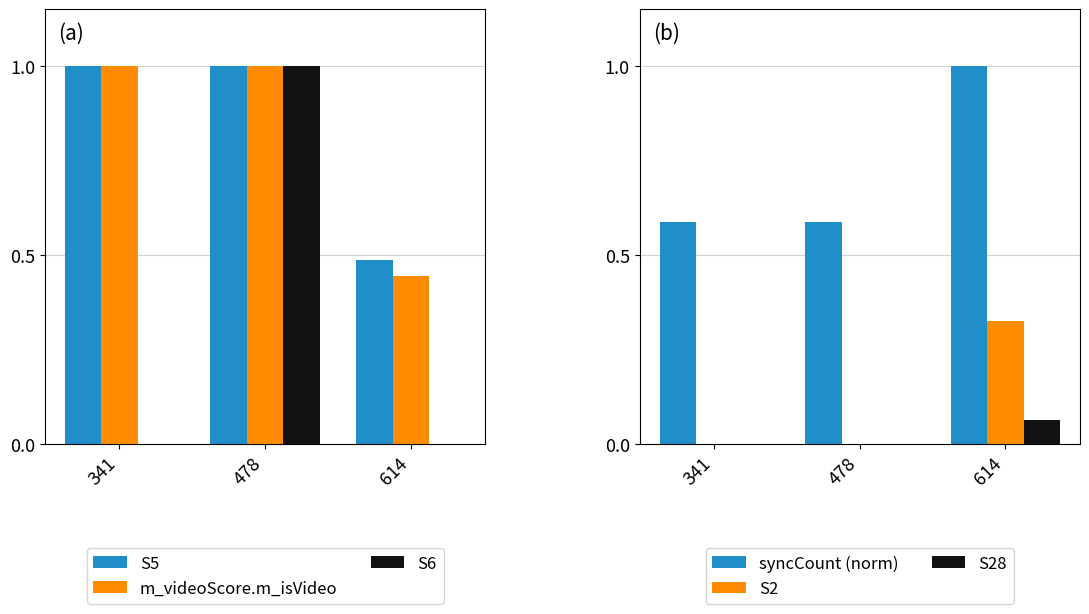

Does the chart contain any negative values?

No